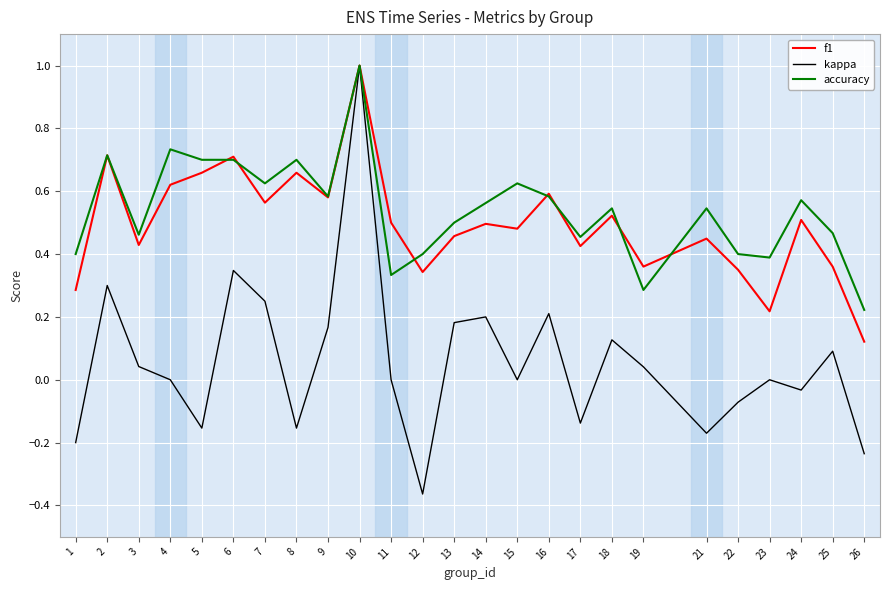

At which category does f1 reach its first local peak?

2